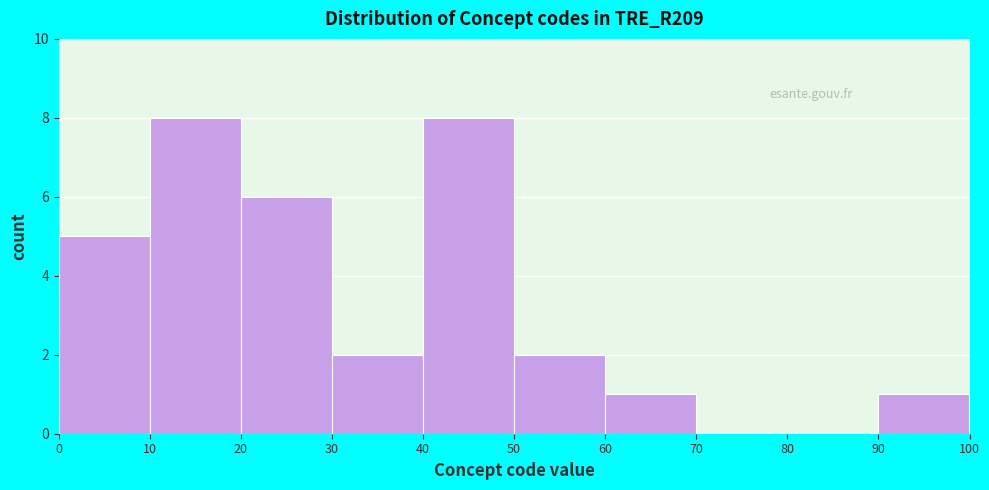

Reading left to right, list every bar in this chart as the range it spans on the x-axis followed by its height. The values are not printed on the chart, so give them approximately, as read against the axis.

0 to 10: 5
10 to 20: 8
20 to 30: 6
30 to 40: 2
40 to 50: 8
50 to 60: 2
60 to 70: 1
70 to 80: 0
80 to 90: 0
90 to 100: 1